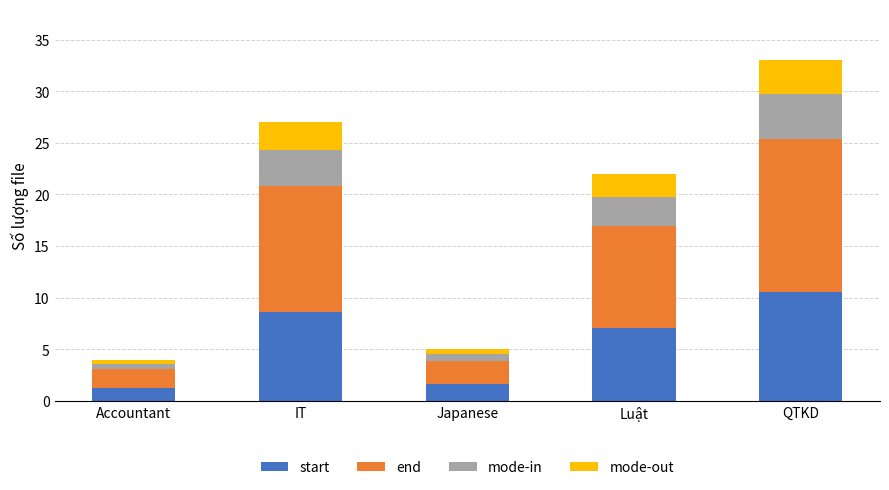

What is the highest value of the start series?

10.6